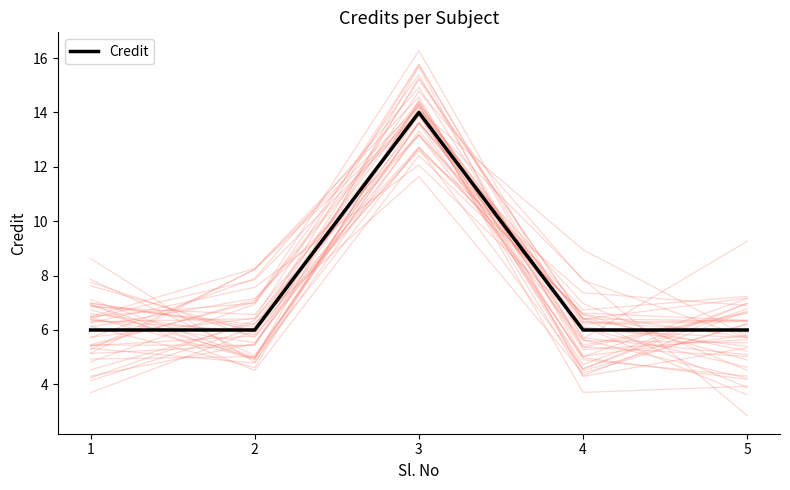

What is the ratio of the value at 1 to the value at 5?

1.0